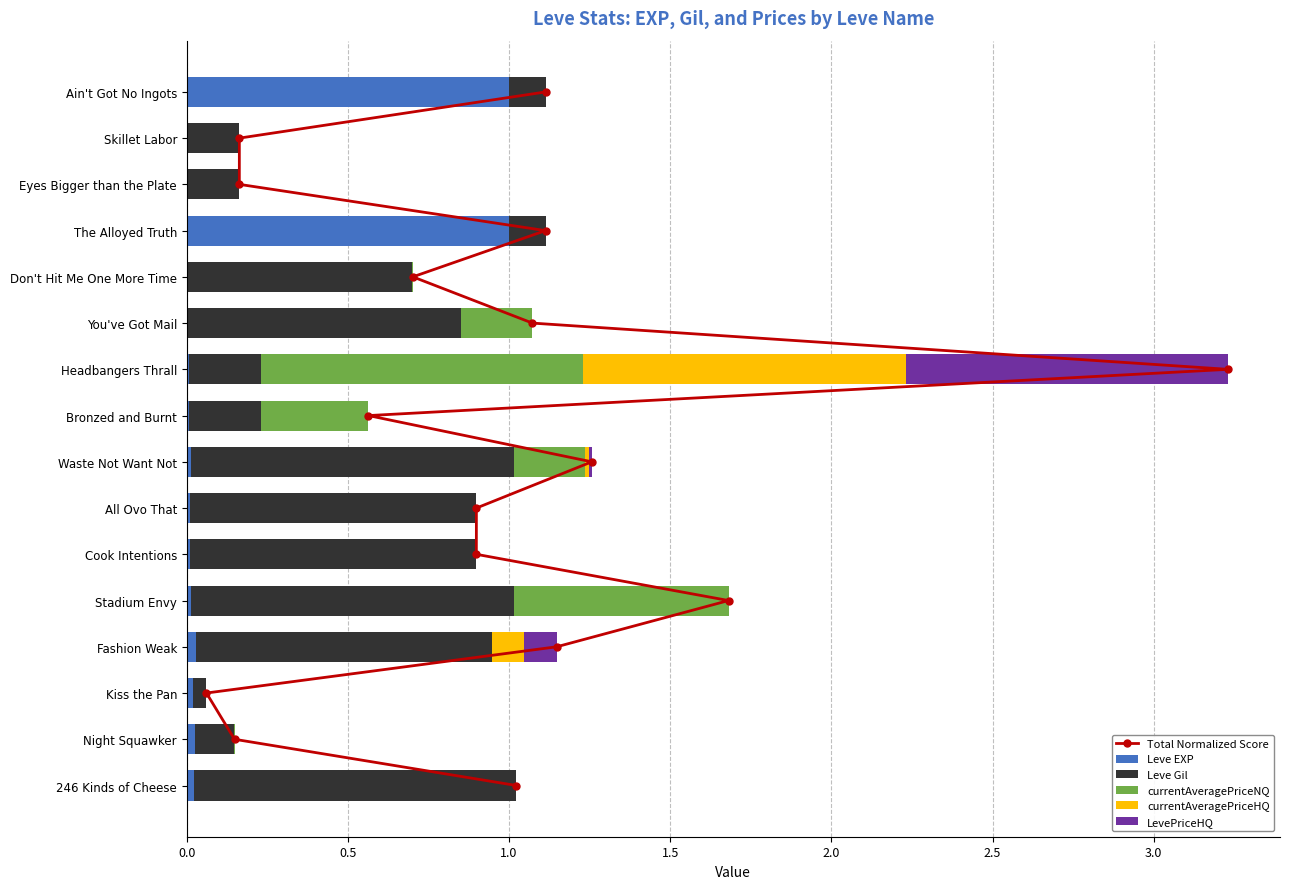

What is the sum of all Leve EXP values?

2.2